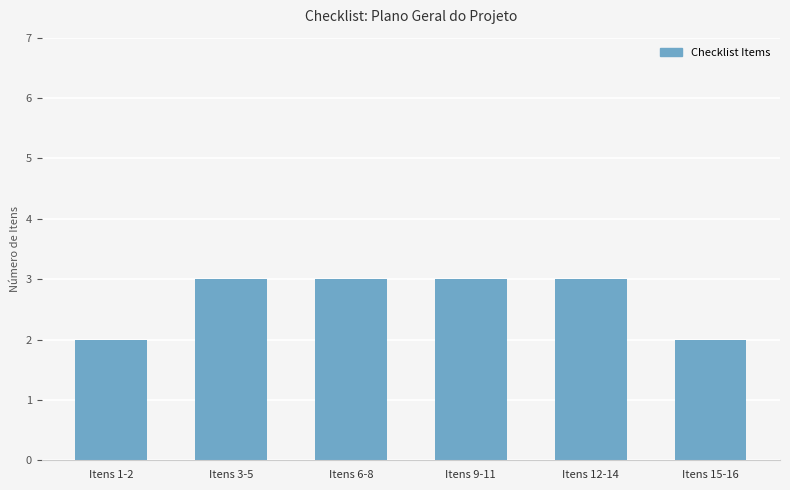

What is the difference between the maximum and minimum values?

1